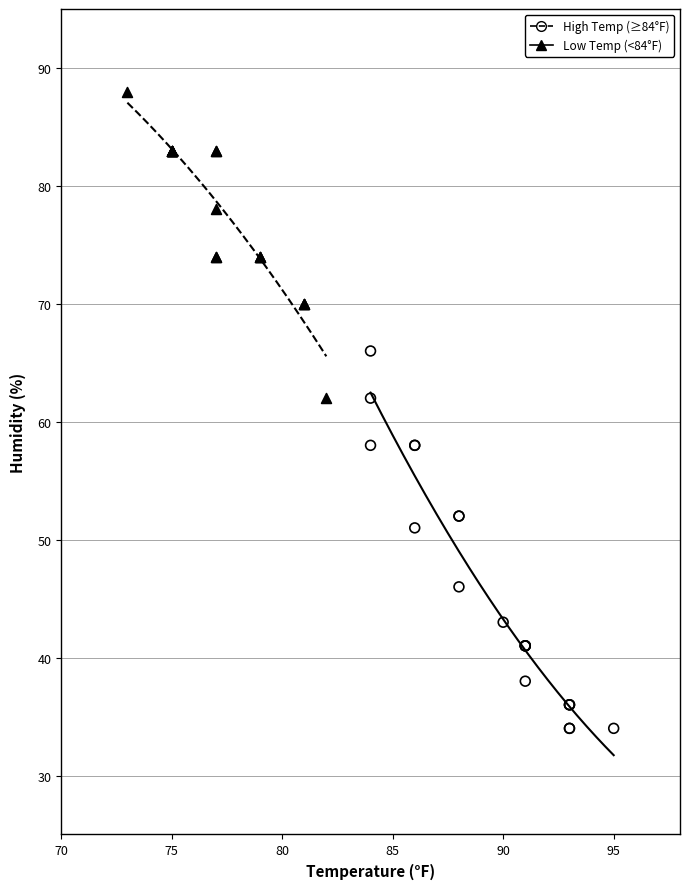

What are all the series names shown in the legend?

High Temp (≥84°F), Low Temp (<84°F)